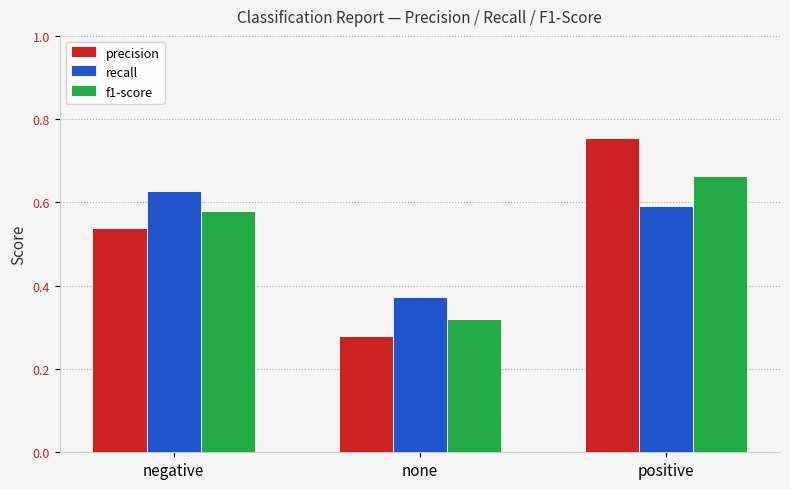

What is the label of the 3rd bar from the right?

negative